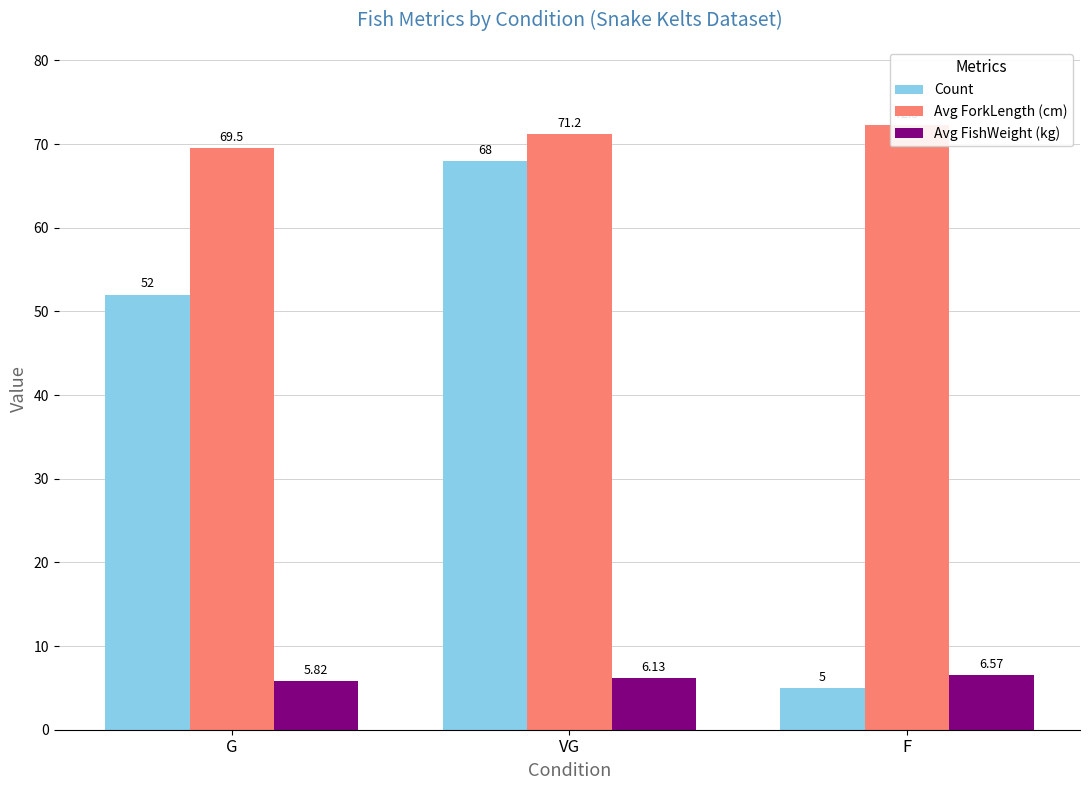

Is it true that Avg FishWeight (kg) equals 10.0 at F?

False